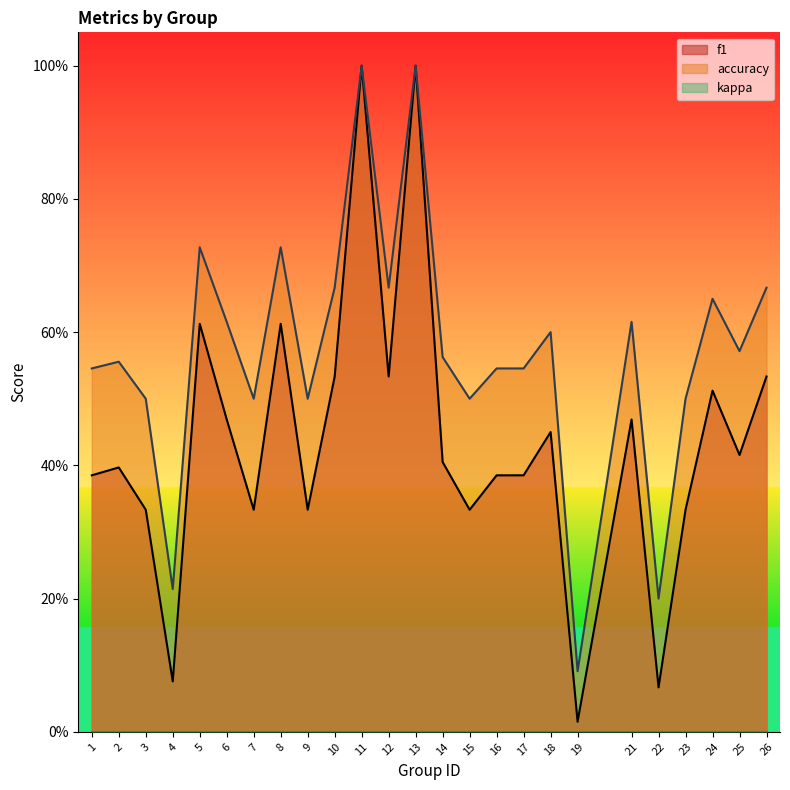

Which category has the highest value across all series?

11